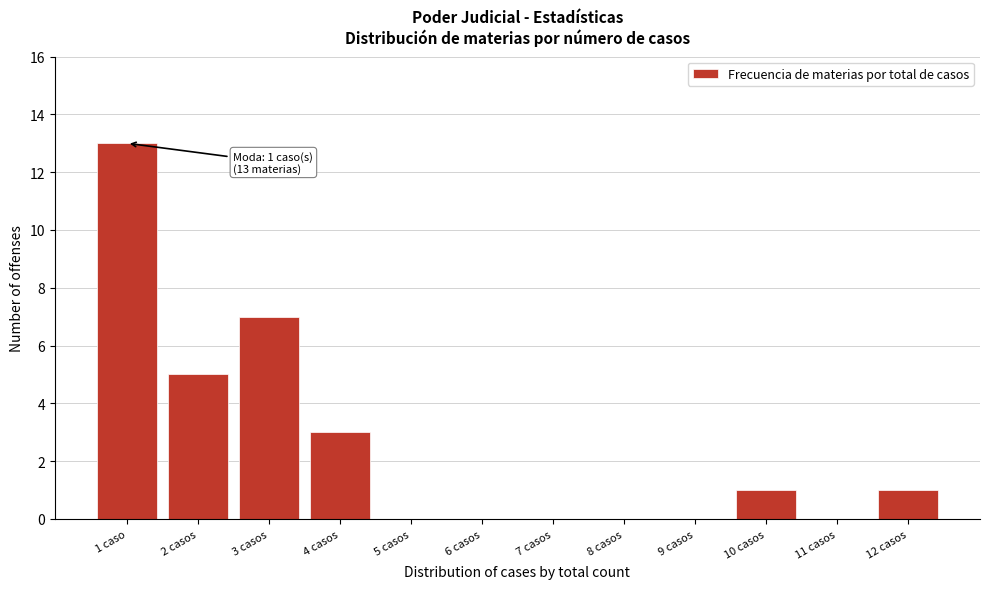

Reading left to right, extract all data points from this chart.

1 caso=13	2 casos=5	3 casos=7	4 casos=3	5 casos=0	6 casos=0	7 casos=0	8 casos=0	9 casos=0	10 casos=1	11 casos=0	12 casos=1